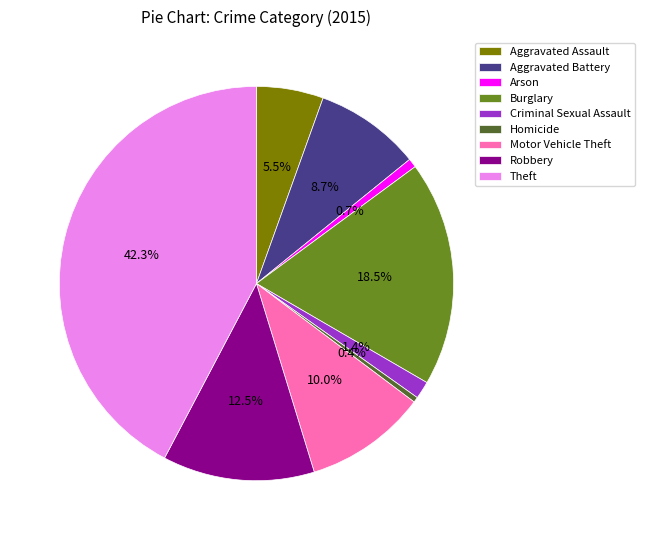

How many segments does this pie chart have?

9